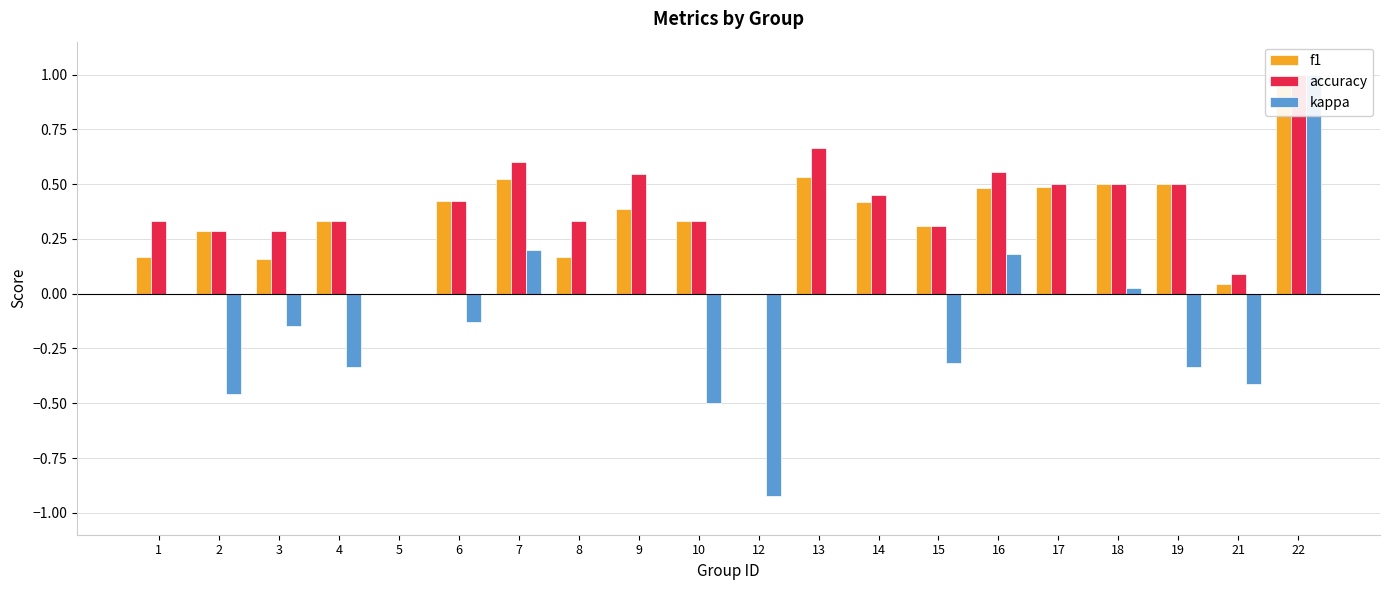

Which label corresponds to the largest value in the chart?

22